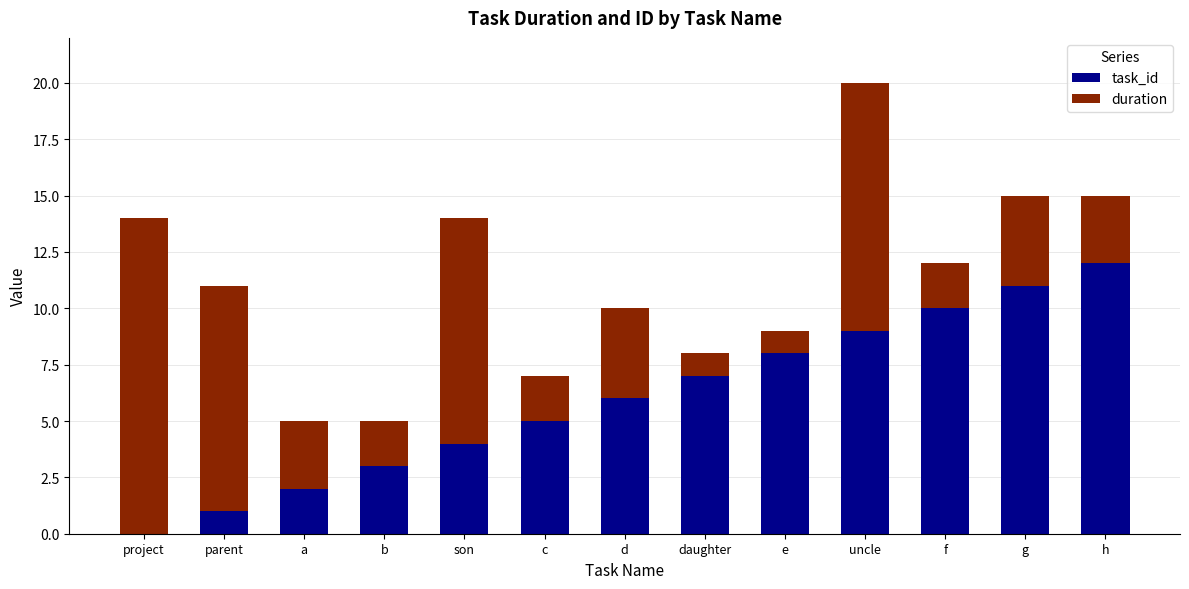

At which label does task_id reach its peak?

h